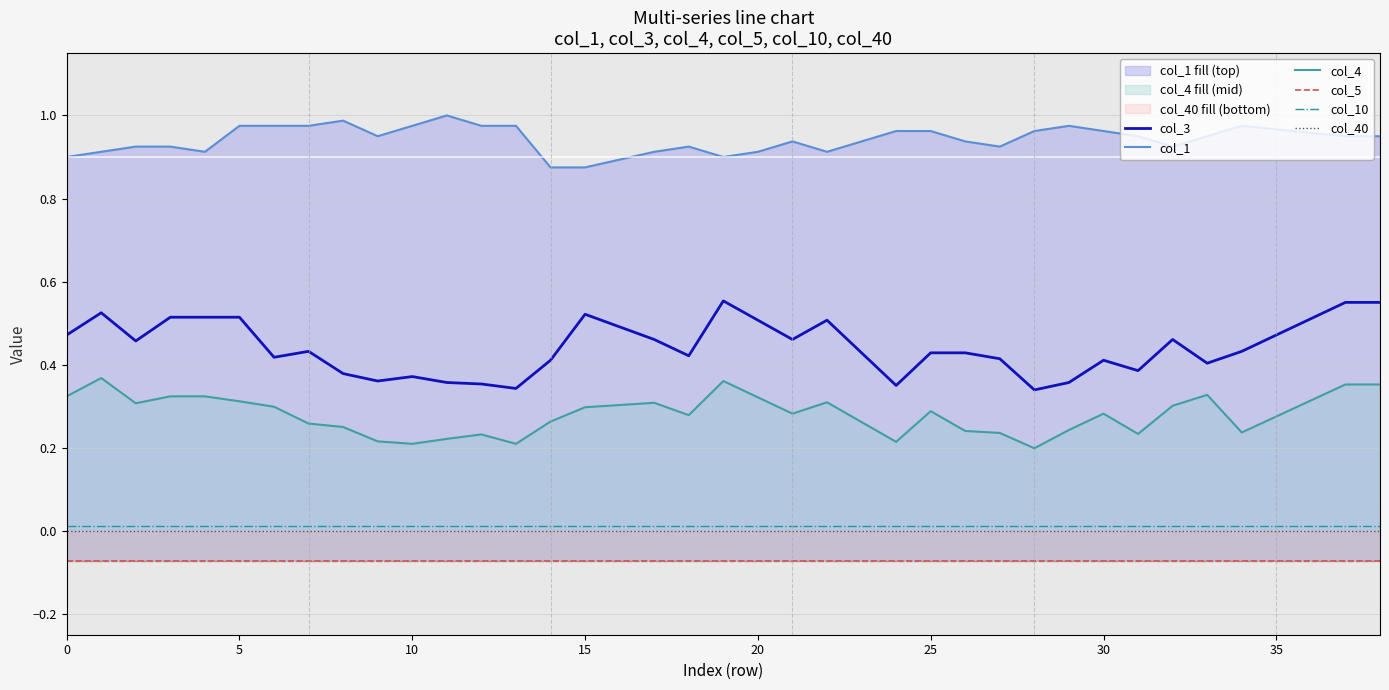

True or false: col_5 has more than 0 points higher than both neighbors.

False